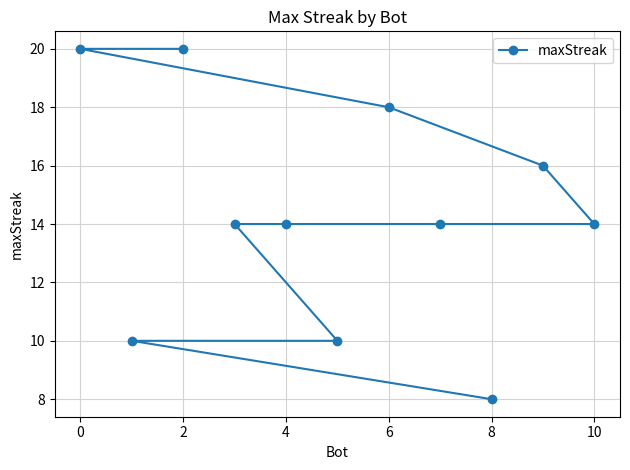

Does the chart have visible grid lines?

Yes